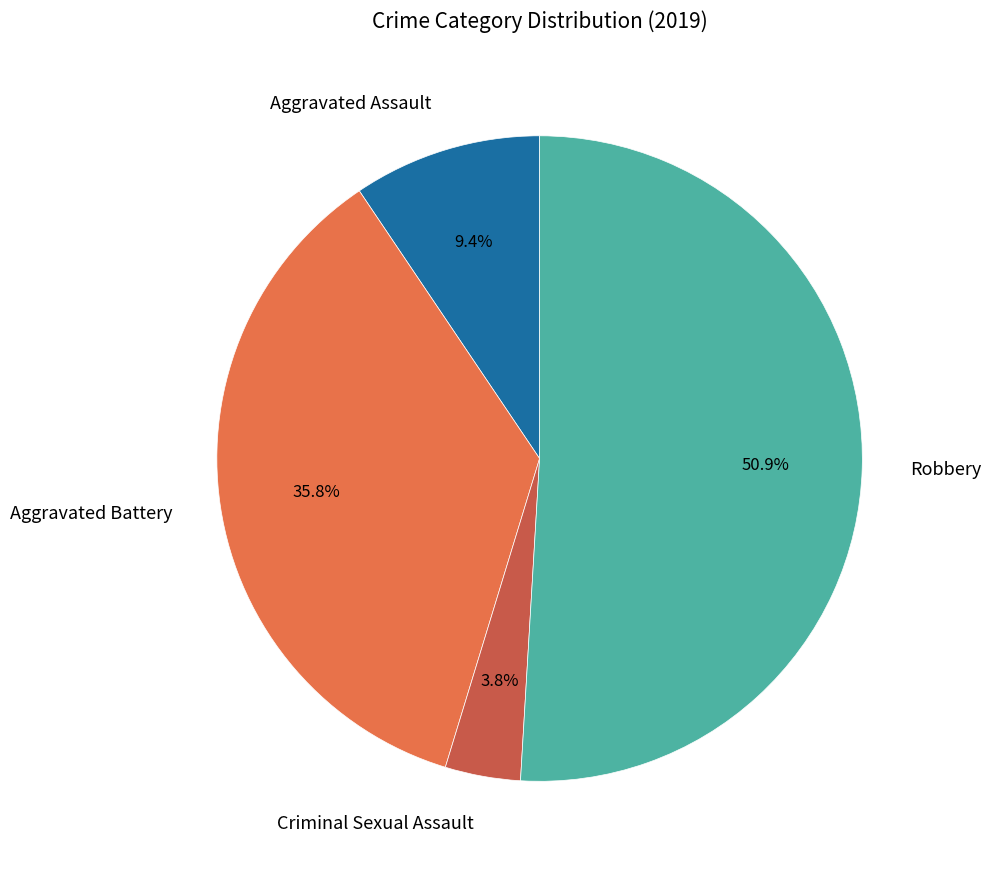

What portion of the pie excludes Aggravated Battery?

64.2%